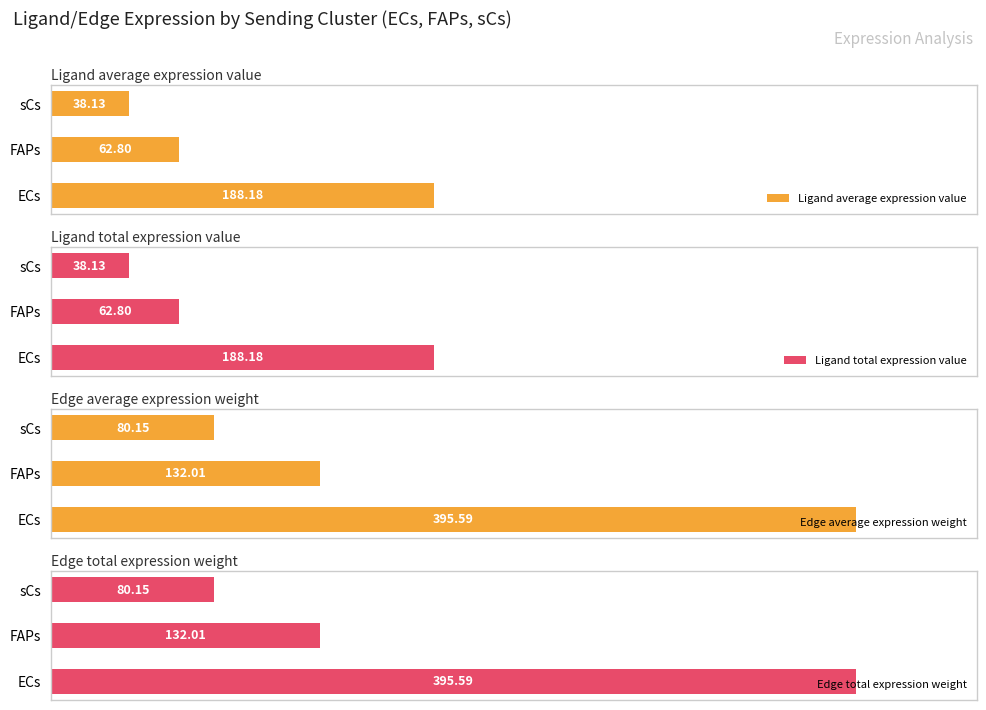

How many bars are there in total?

12